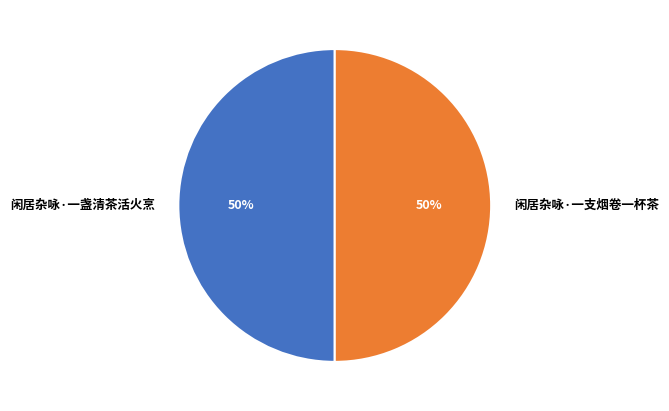

Combined, do 闲居杂咏·一支烟卷一杯茶 and 闲居杂咏·一盏清茶活火烹 account for over 50%?

Yes